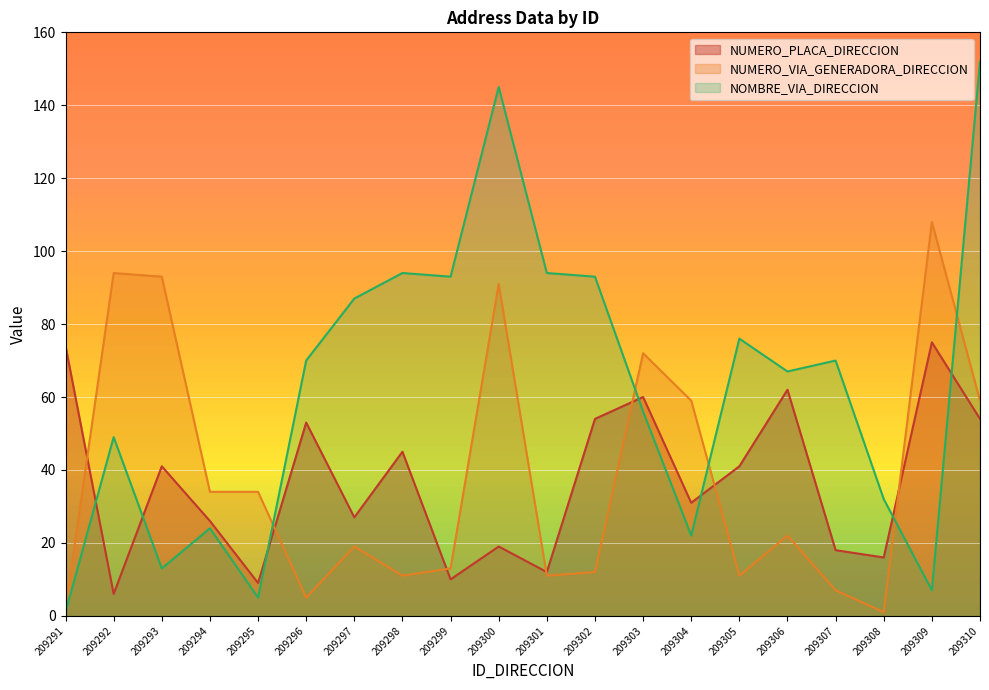

What is the sum of the NOMBRE_VIA_DIRECCION values at 209298 and 209296?

164